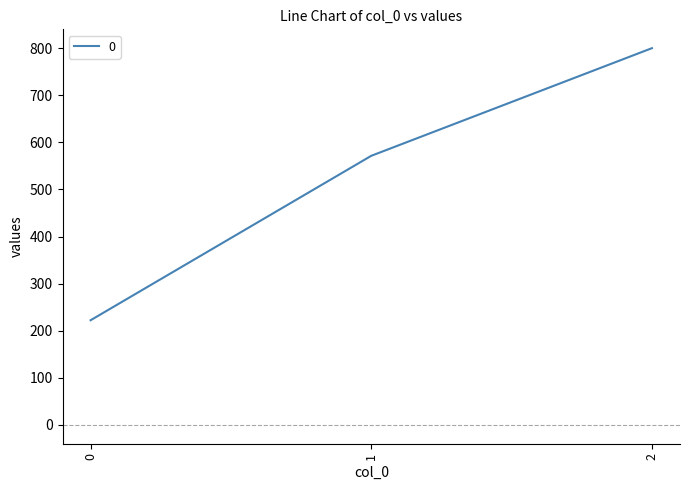

What is the difference between the maximum and second lowest values?

228.6